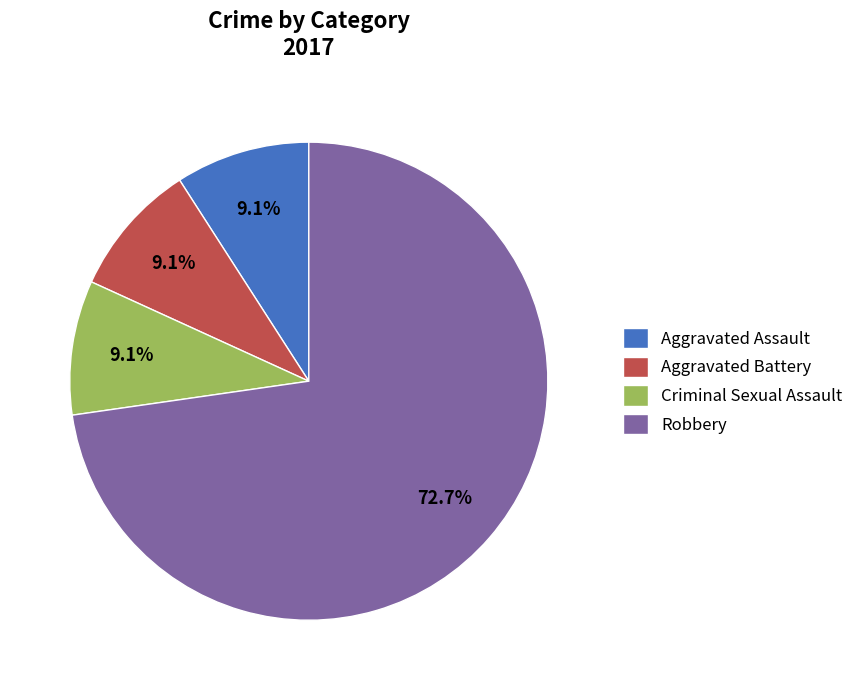

Approximately how many times larger is the value at Robbery compared to Aggravated Assault?

8.0